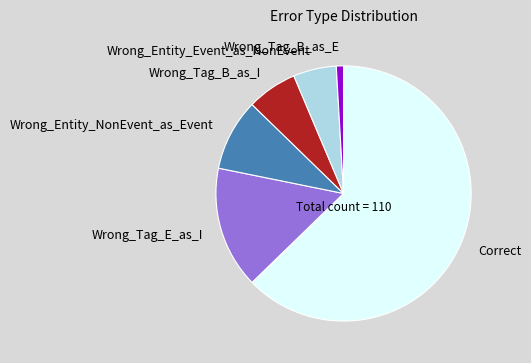

How many slices are in this pie chart?

6